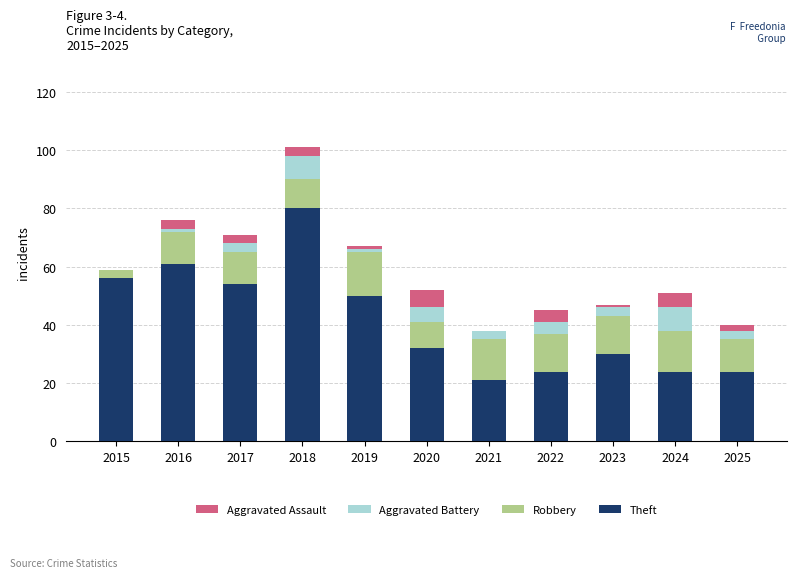

What is the total value across all series at 2020?

52